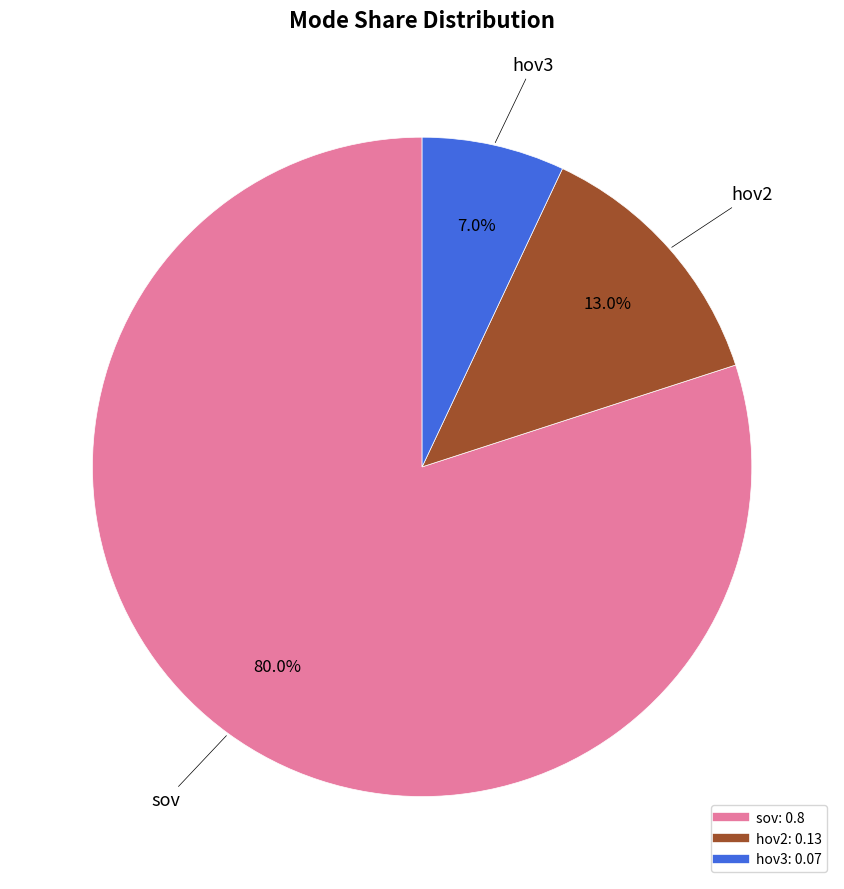

Rank the categories by value from highest to lowest.

sov, hov2, hov3